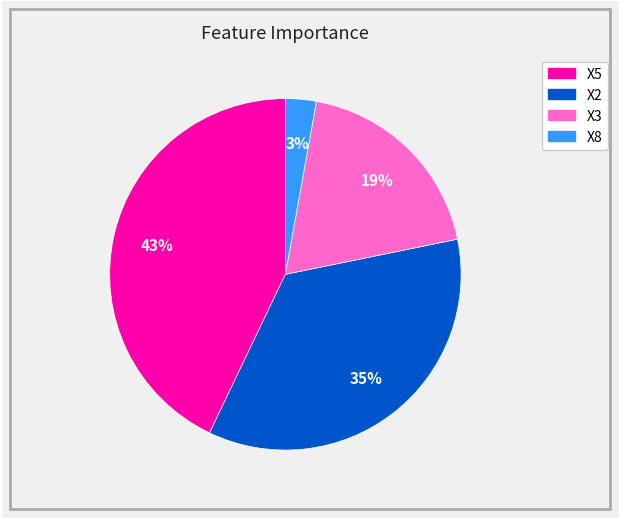

What is the smallest slice in the pie chart?

X8